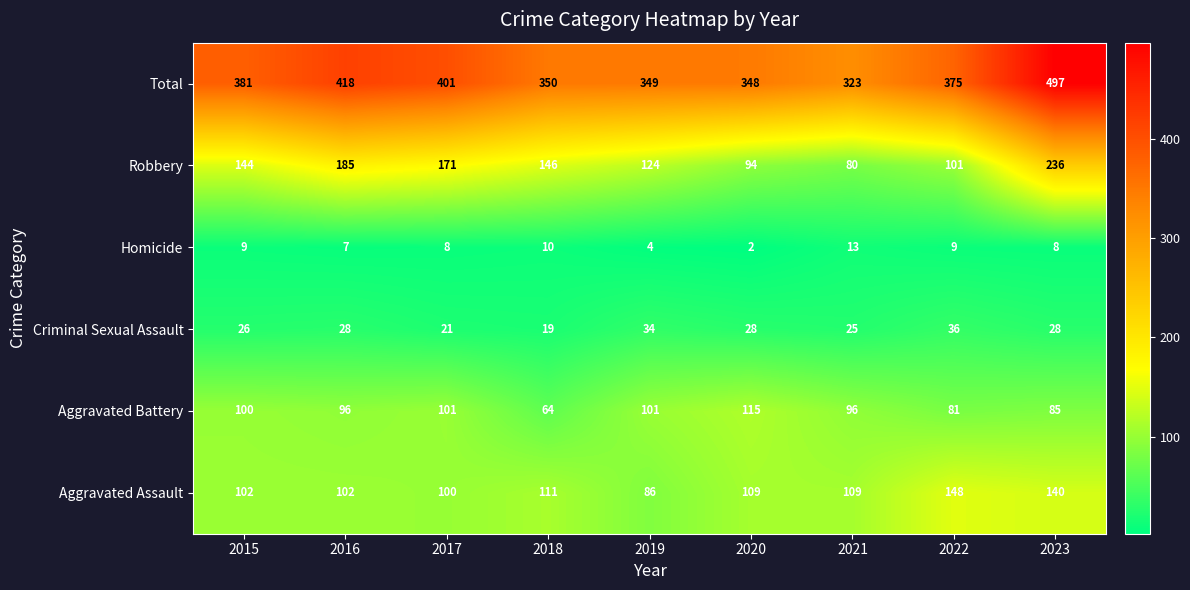

How many series are shown in this chart?

6